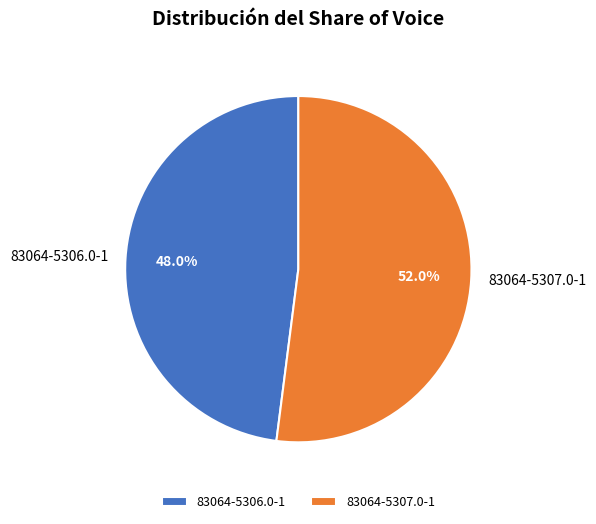

Count the number of slices in the pie.

2